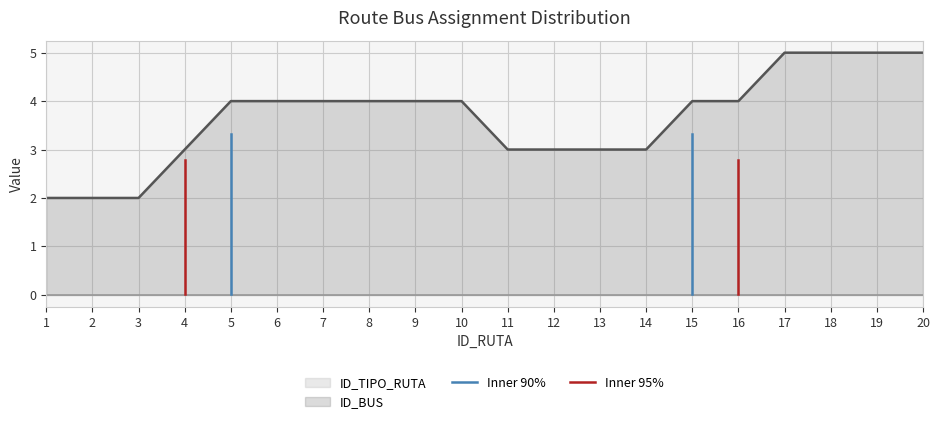

What is the maximum value for ID_BUS?

5